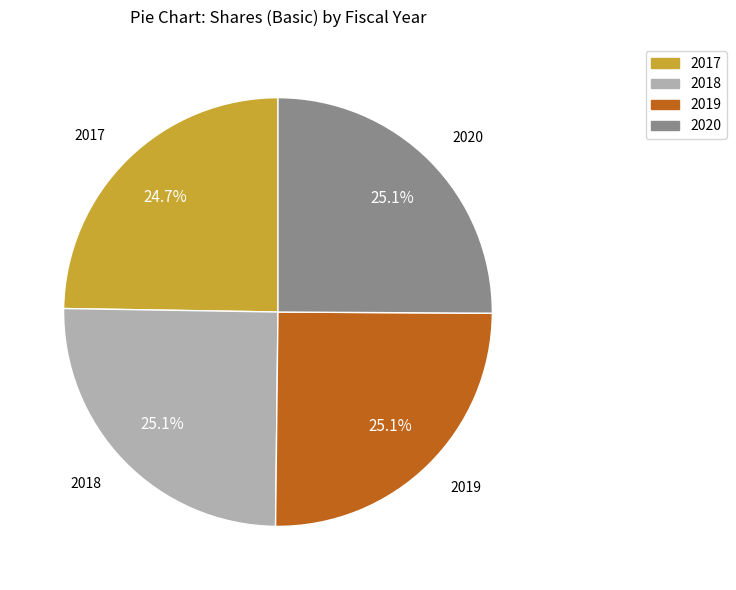

Does 2018 represent more than half of the total?

No